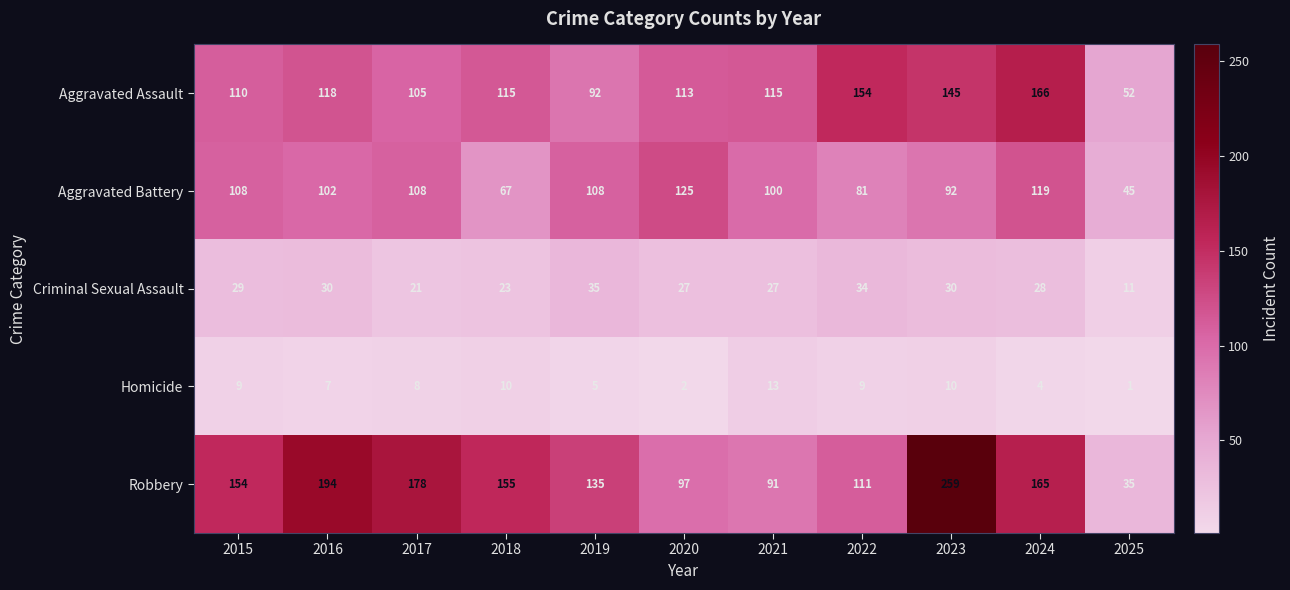

What is the greatest value displayed?

259